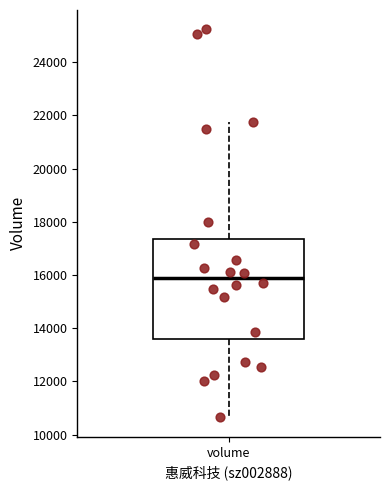

Where does the upper whisker of the box for volume end on the y-axis? The values are not printed on the chart, so give them approximately, as read against the axis.

21800